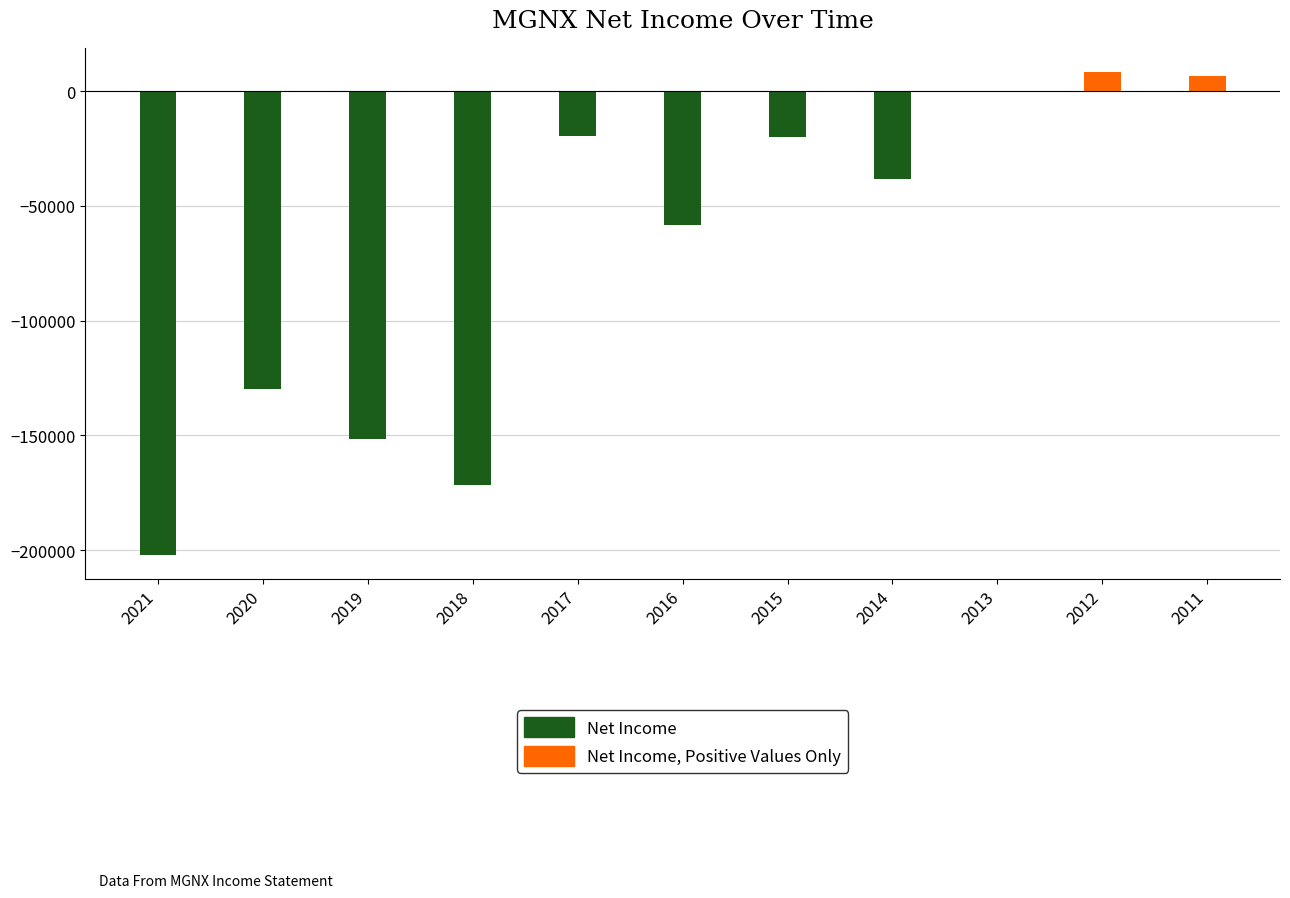

The value of Net Income, Positive Values Only at 2014 is 0. True or false?

True